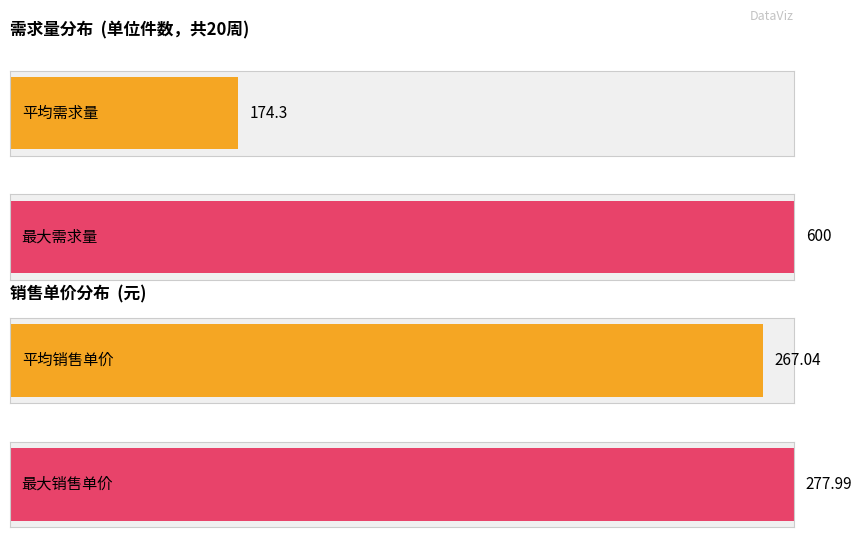

The value of 需求量 at 32 is 990.1. True or false?

False